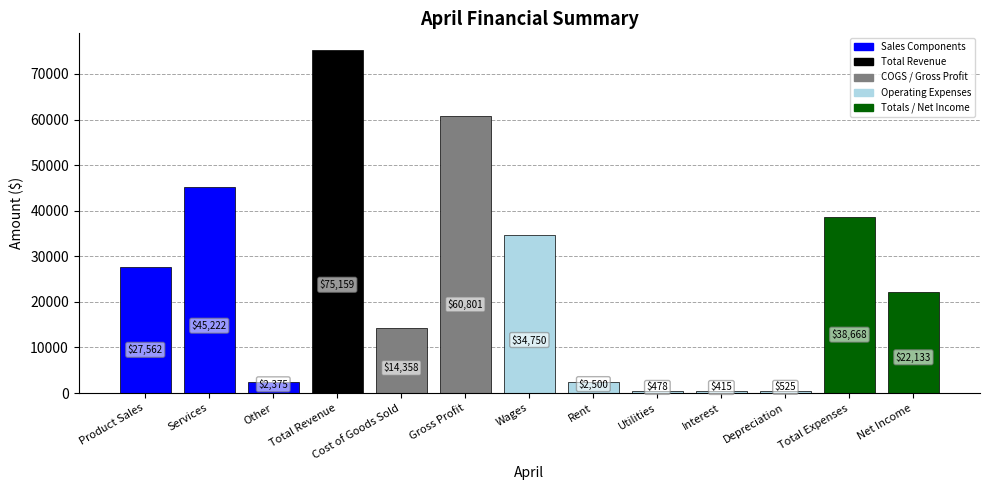

Reading right to left, extract all data points from this chart.

Net Income=22133	Total Expenses=38668	Depreciation=525	Interest=415	Utilities=478	Rent=2500	Wages=34750	Gross Profit=60801	Cost of Goods Sold=14358	Total Revenue=75159	Other=2375	Services=45222	Product Sales=27562